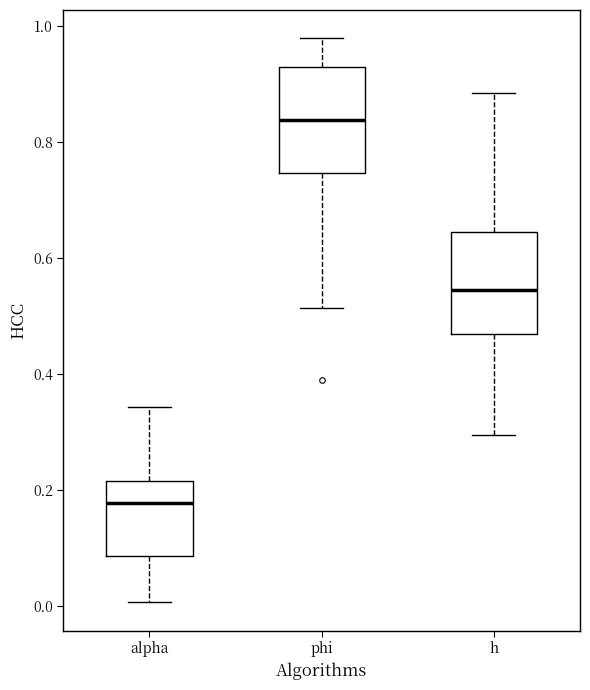

Where is the lower edge of the box for phi on the y-axis? The values are not printed on the chart, so give them approximately, as read against the axis.

0.74